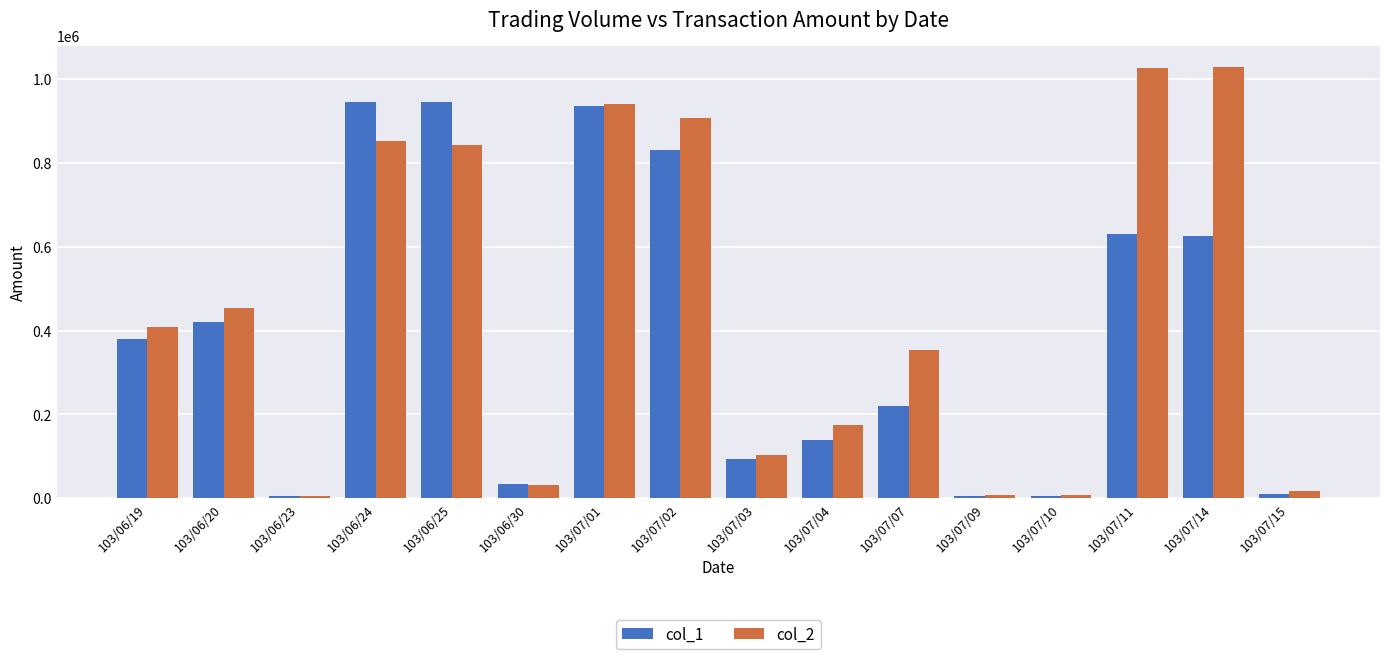

What is the value of the col_1 bar at the 1st from the left?

380000